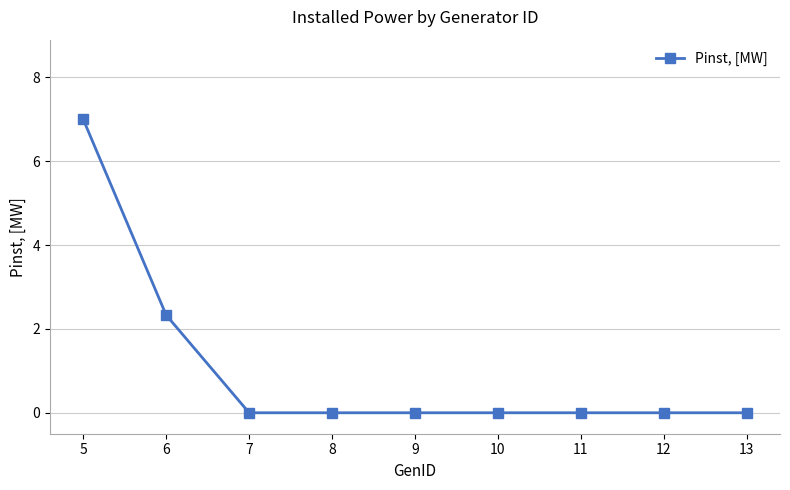

What is the value of the 2nd point from the left?

2.3